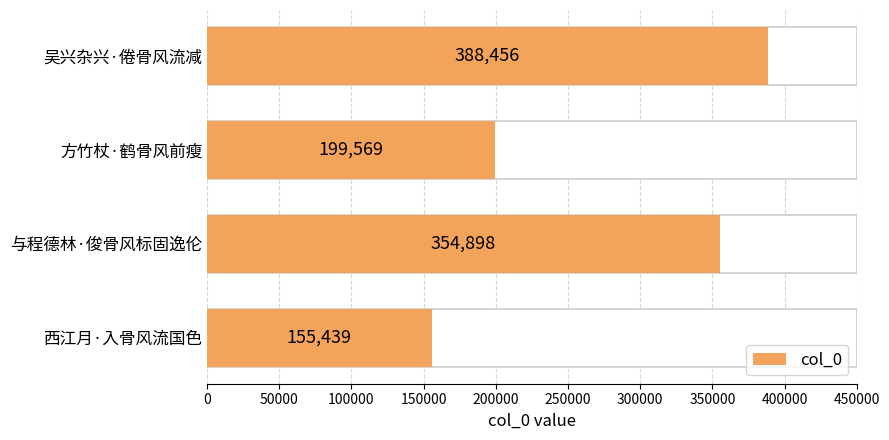

True or false: the data shows 307562 at 方竹杖·鹤骨风前瘦.

False